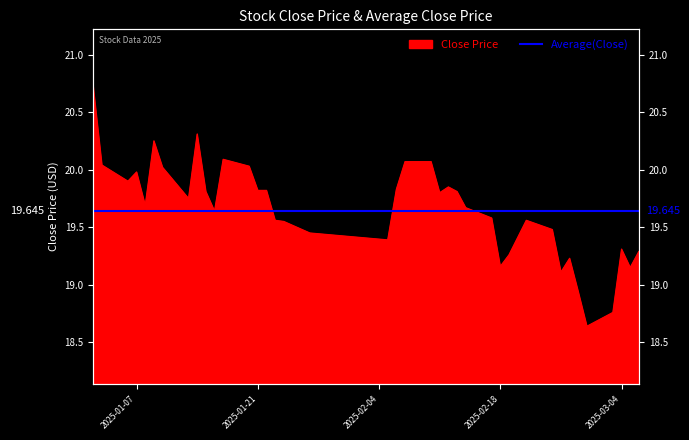

Is it true that the value at 2025-02-14 is 19.7?

True